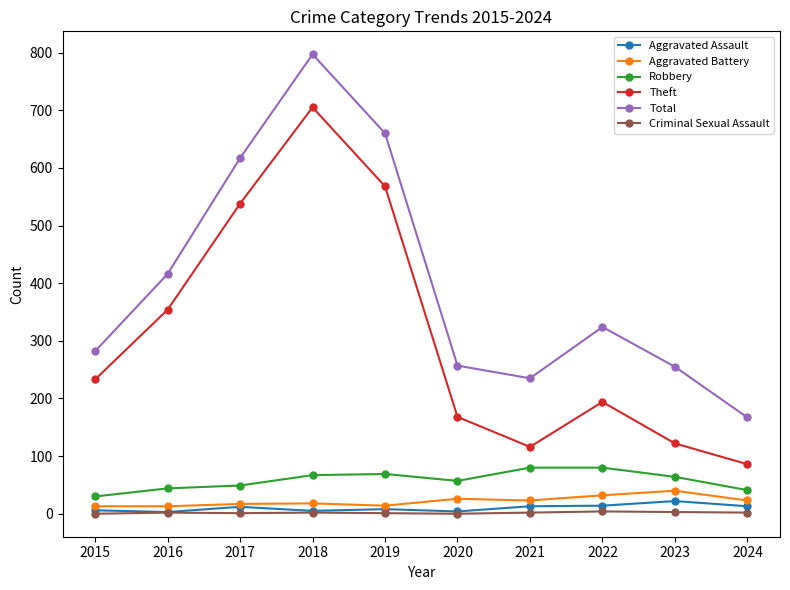

What is the difference between the maximum and minimum values in the Aggravated Assault series?

19